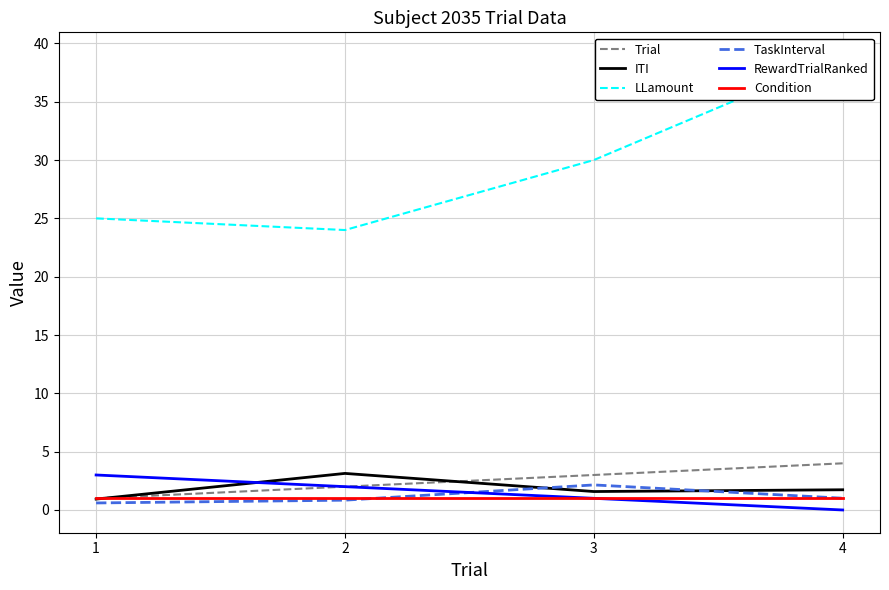

True or false: Trial has a value of 4.1 at 3.

False